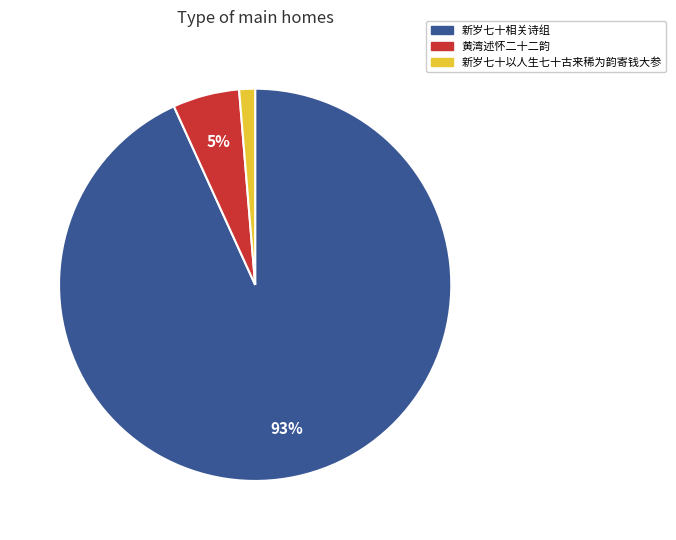

Combined, do 新岁七十相关诗组 and 新岁七十以人生七十古来稀为韵寄钱大参 account for over 50%?

Yes